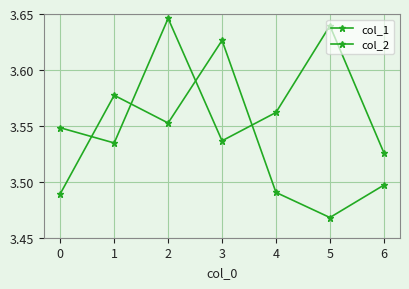

Is this an area chart (filled region under the line)?

No